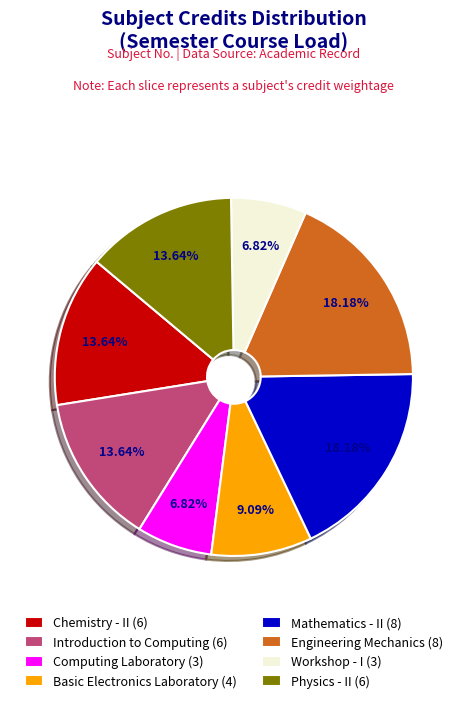

The Workshop - I slice represents 20% of the pie. True or false?

False